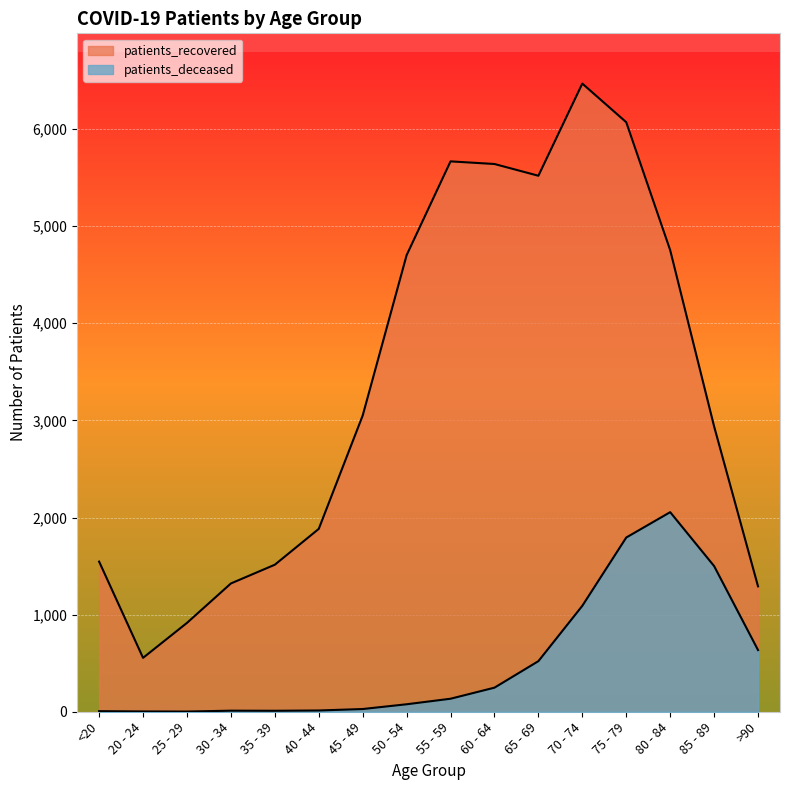

How many values in the patients_recovered series are below 3050?

8